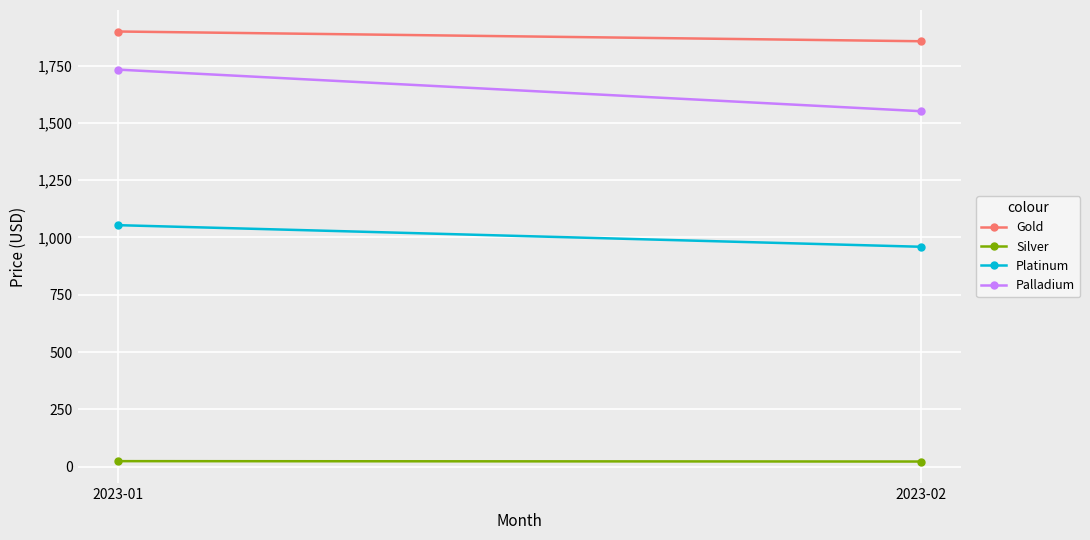

Which series changed the most between 2023-01 and 2023-02?

Palladium